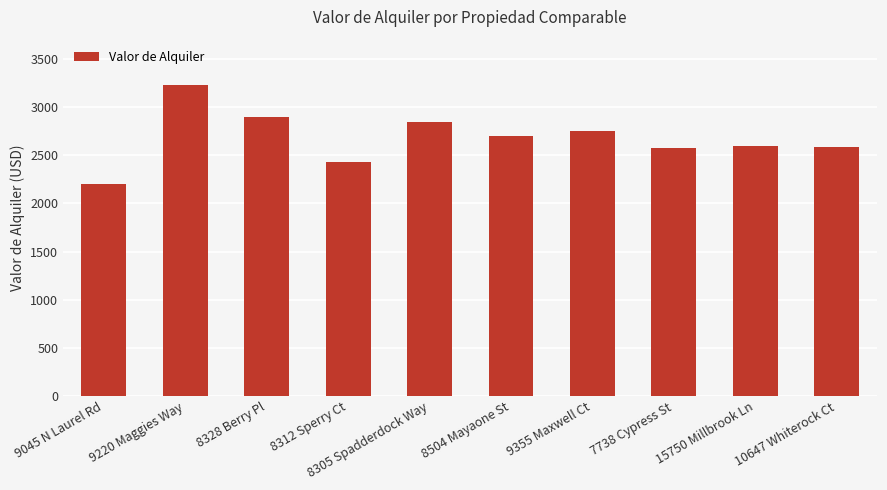

Is it true that the value at 9220 Maggies Way is 3225?

True